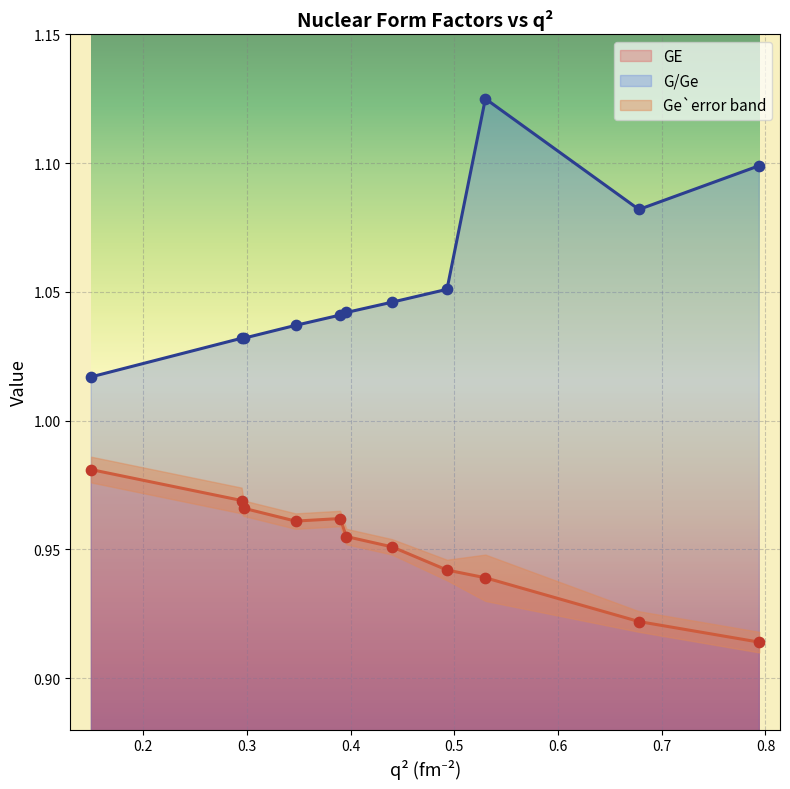

True or false: G/Ge and GE cross at least once.

False